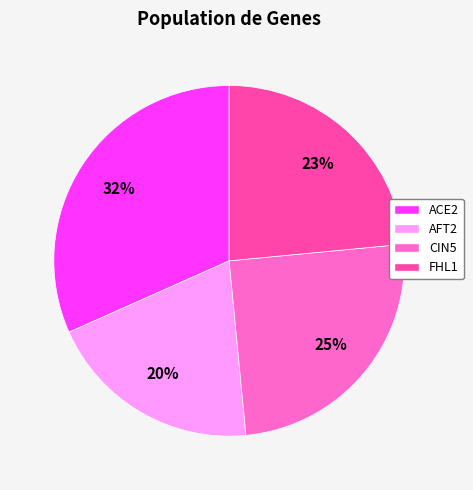

Is there a majority slice in this chart?

No